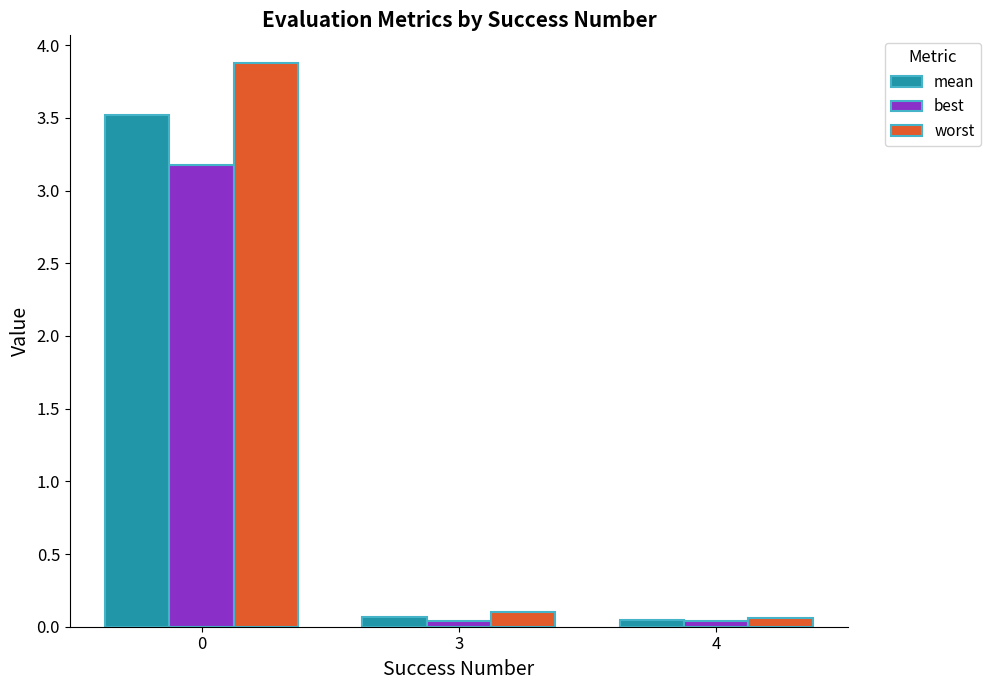

How many bars are there in each group?

3